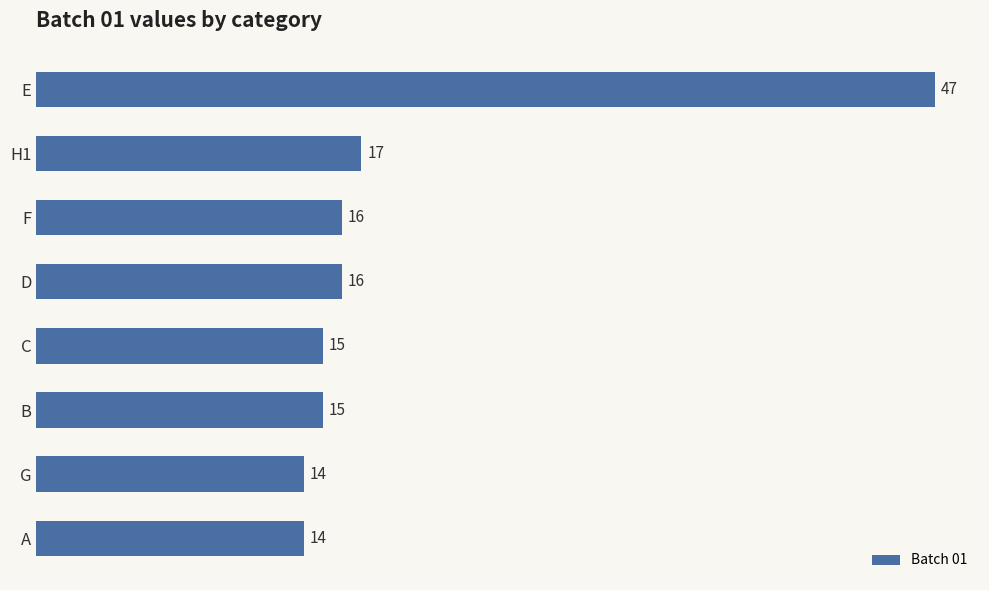

At which category does the chart reach its peak across all series?

E